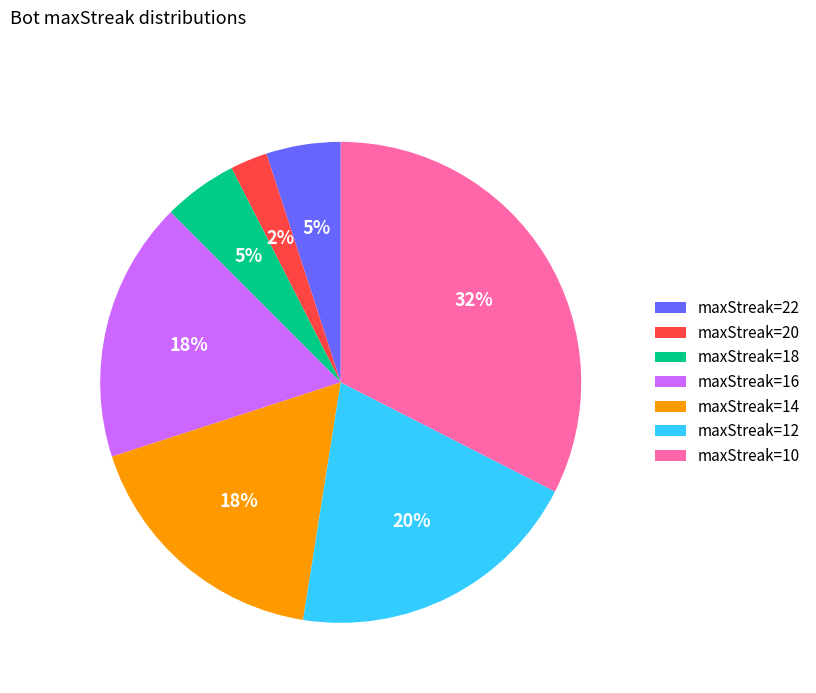

To the nearest percent, what is the average slice percentage?

14%